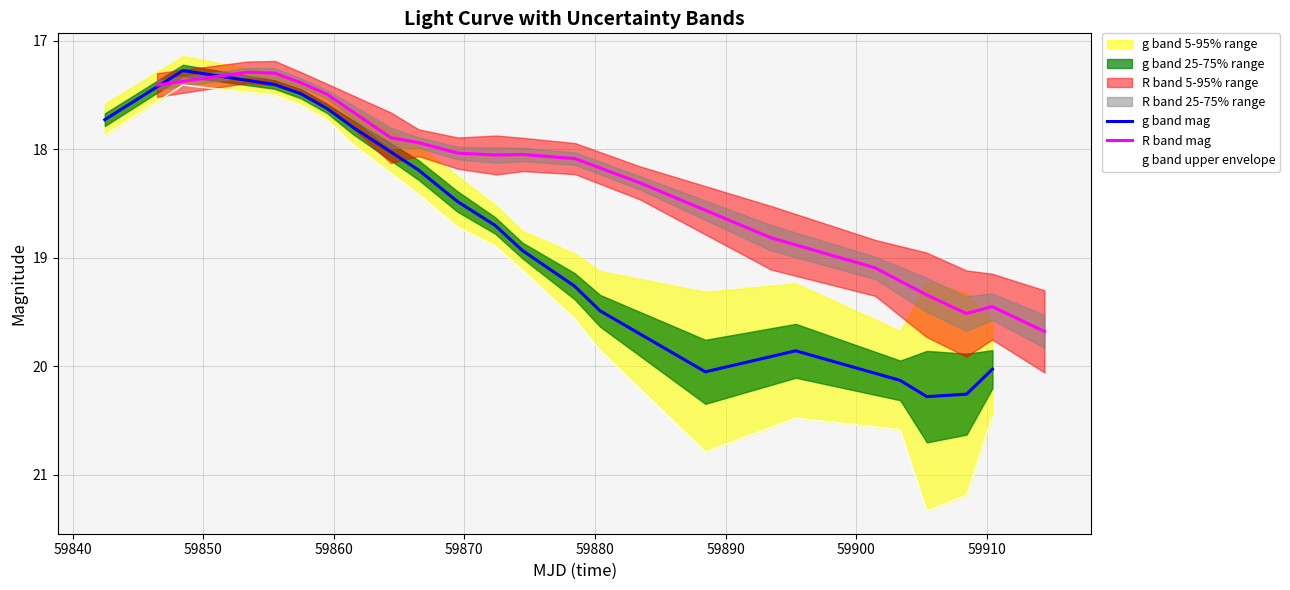

At how many categories does at least one series exceed 18?

12